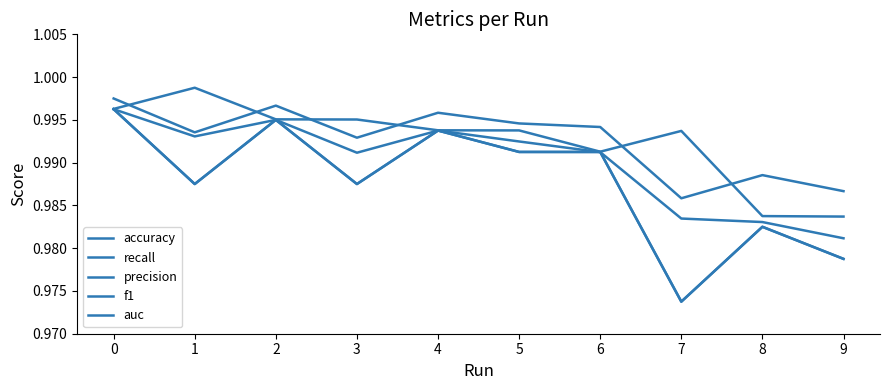

Does the chart have visible grid lines?

No